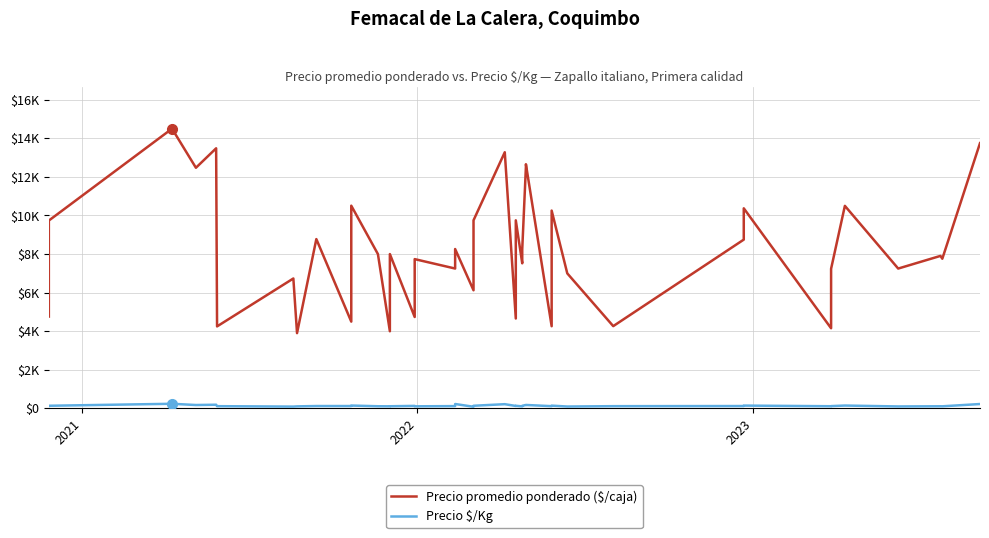

What is the minimum value for Precio $/Kg?

88